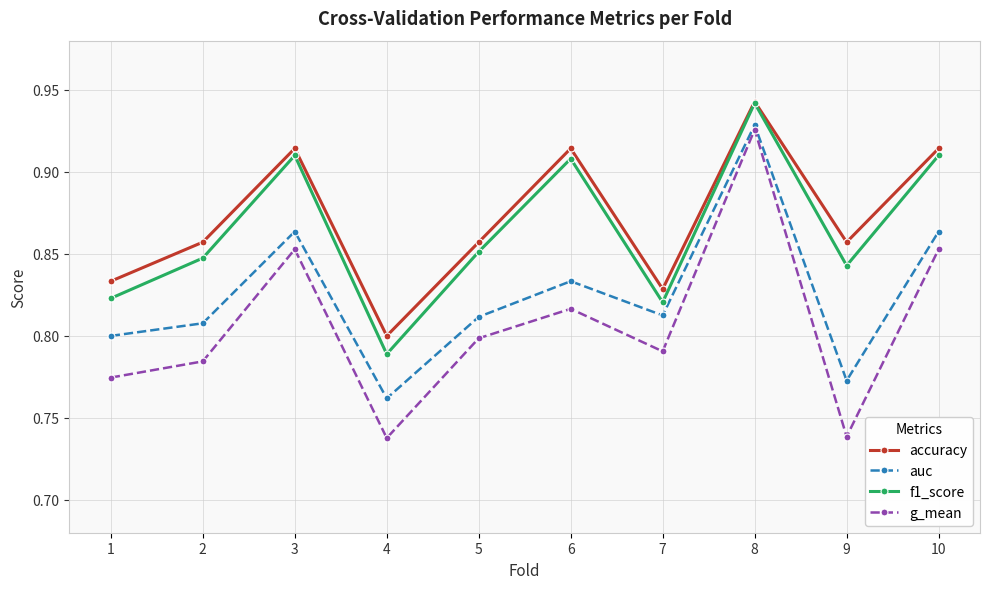

In auc, how many points are lower than both neighbors (excluding endpoints)?

3